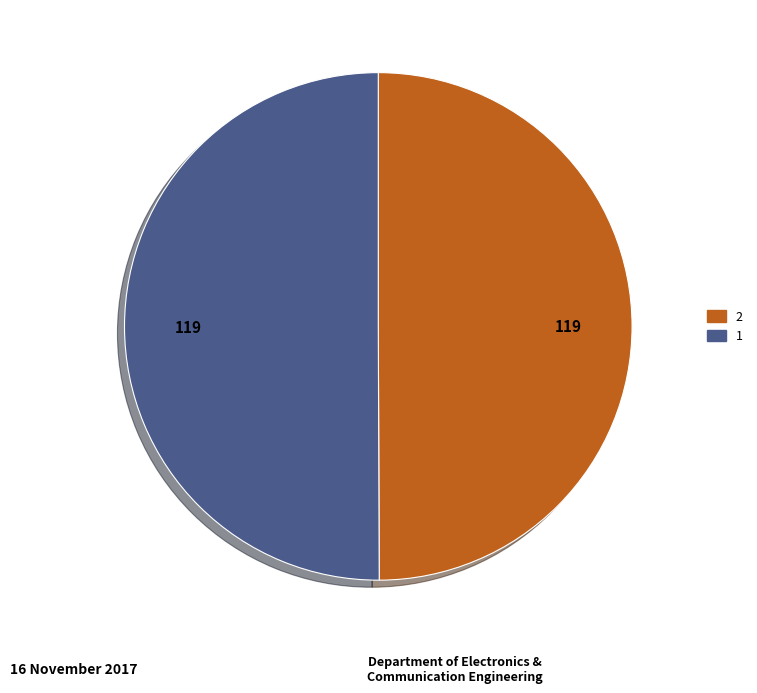

Approximately how many times larger is the value at 1 compared to 2?

1.0